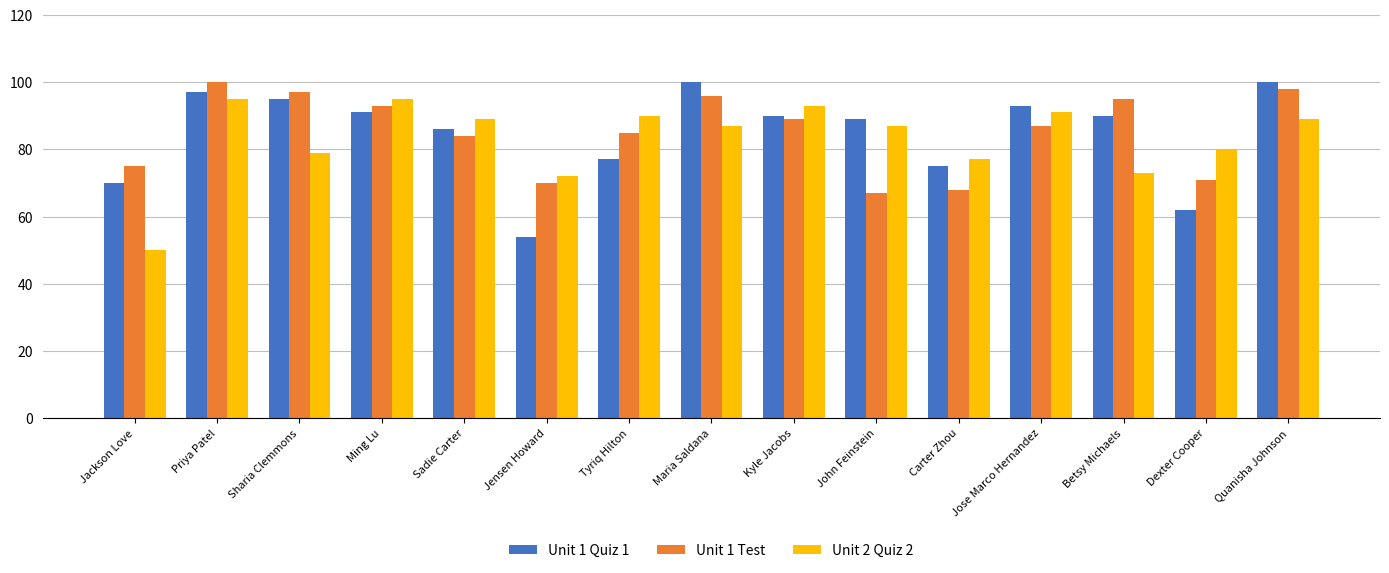

How many categories are shown in the chart?

15